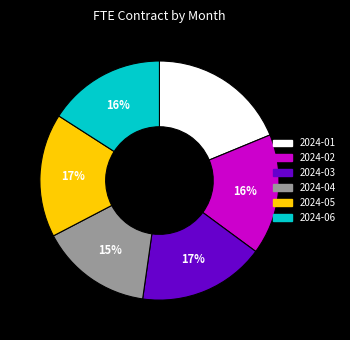

Between 2024-04 and 2024-06, which is larger?

2024-06